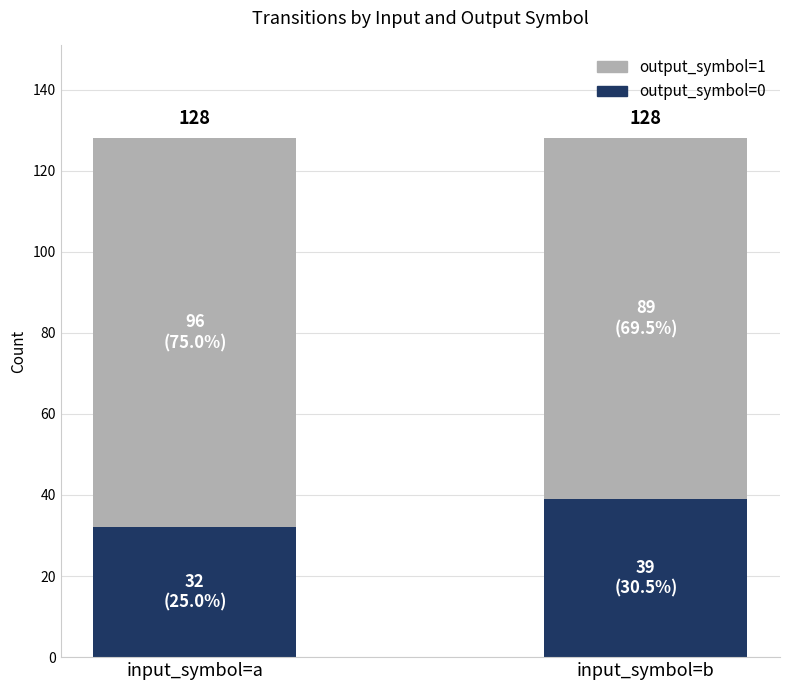

What are all the series names shown in the legend?

output_symbol=1, output_symbol=0